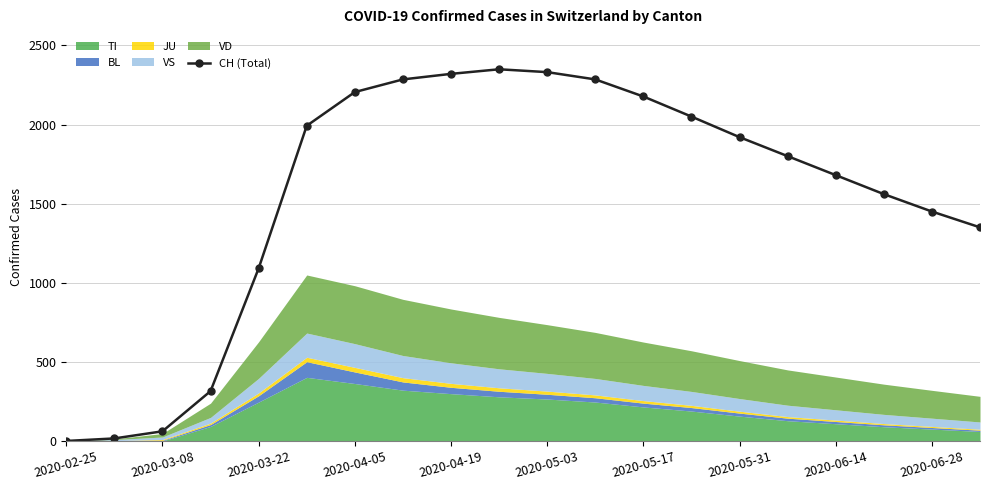

At which label is CH (Total) closest to 1174?

2020-03-22